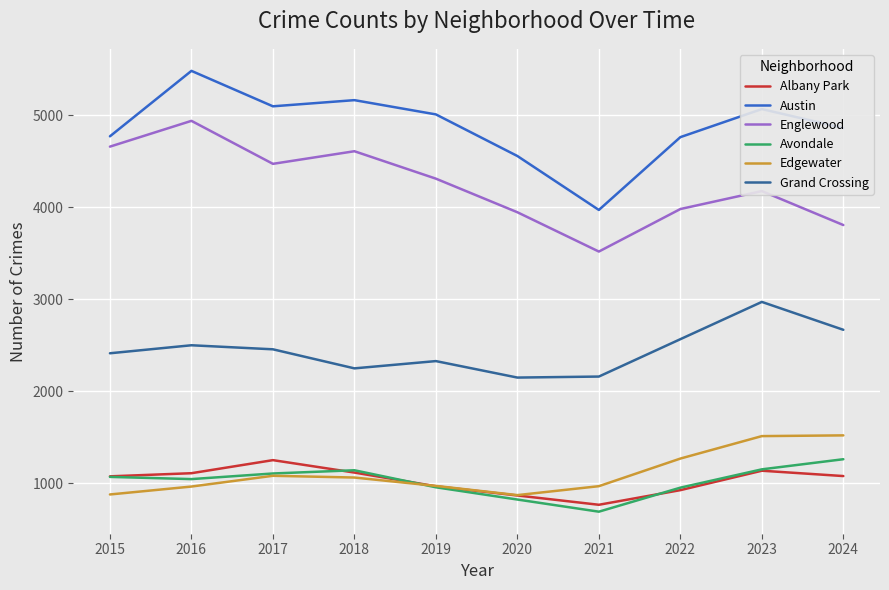

True or false: Austin and Englewood cross at least once.

False